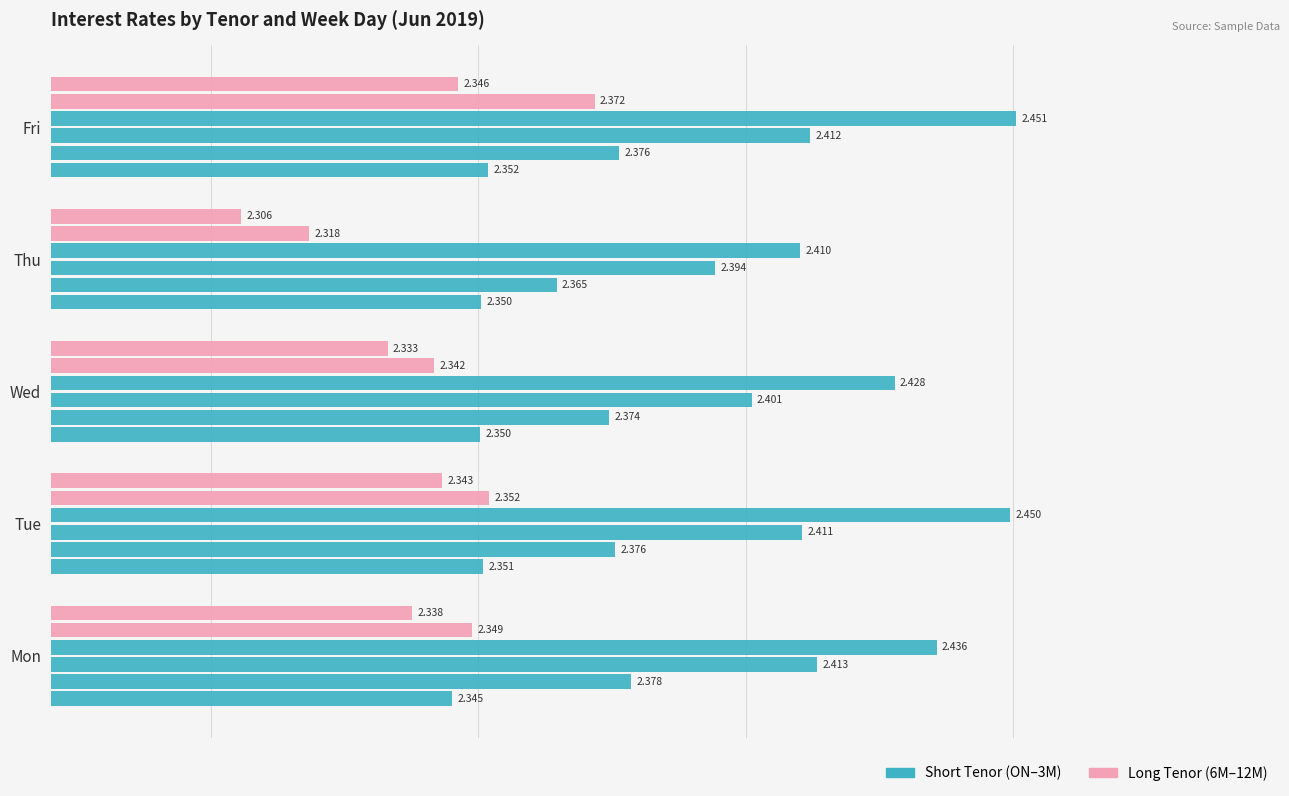

How many distinct data groups are displayed?

6